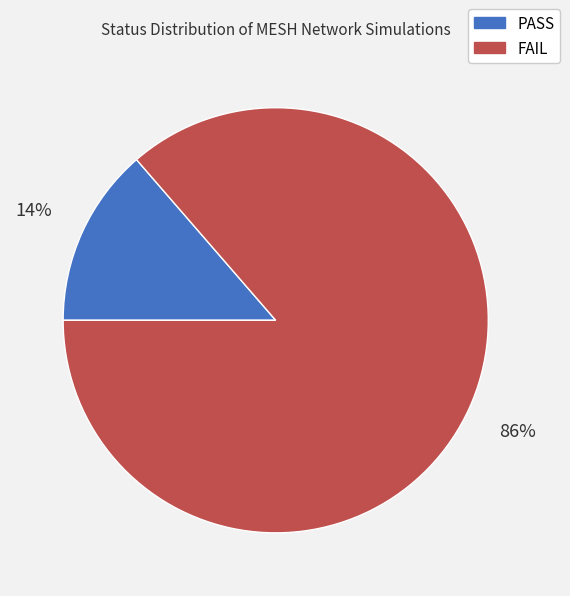

Which slice is the smallest?

PASS